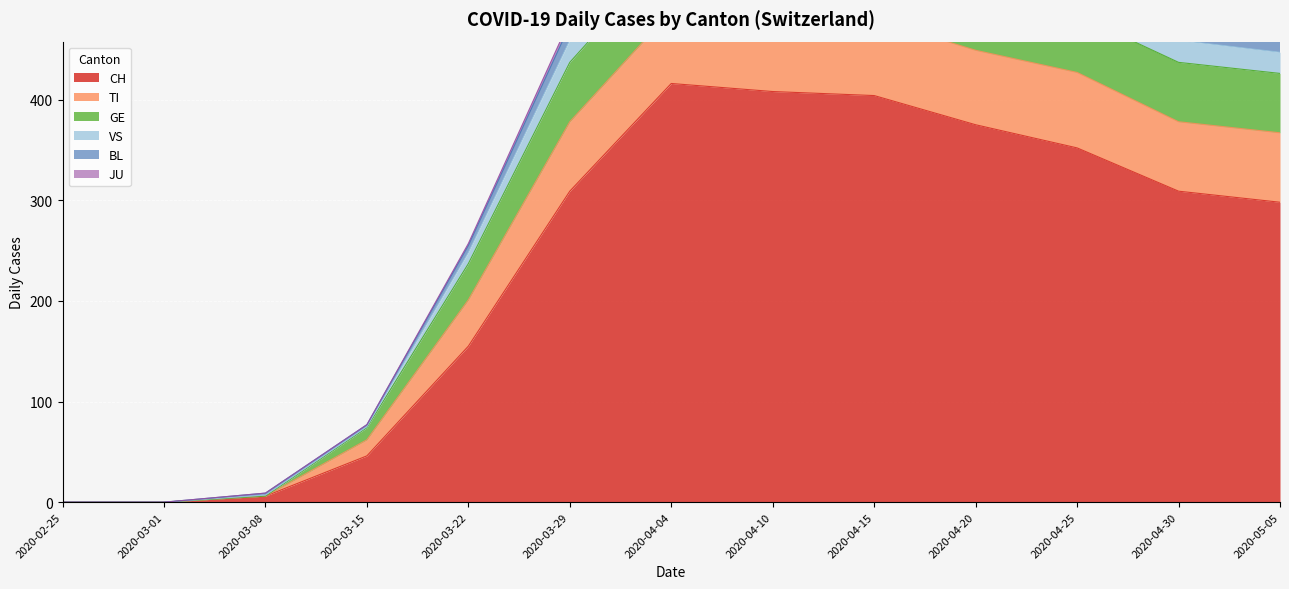

Which series has the largest total across all categories?

CH